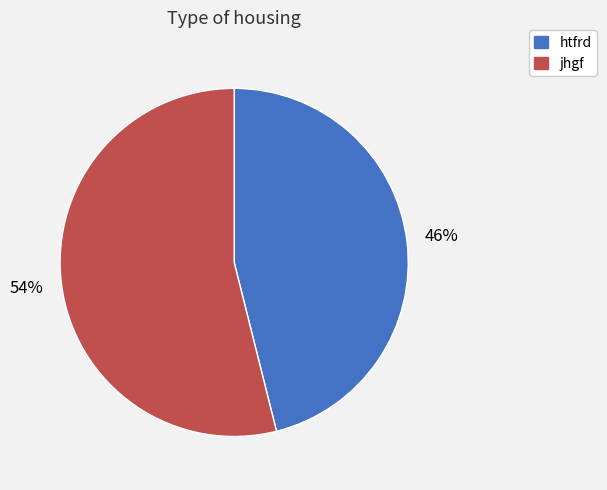

Which category has the smallest portion of the pie?

htfrd